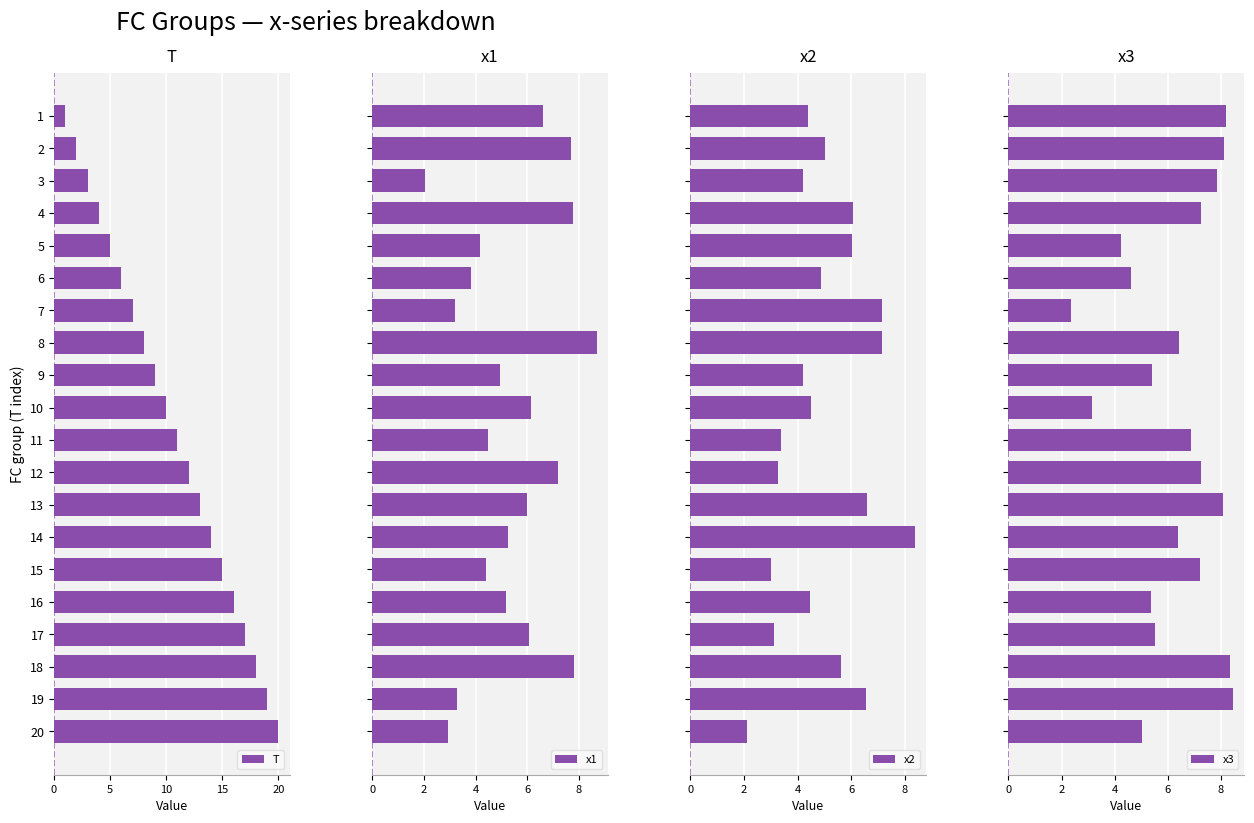

Is it true that T equals 23 at 13?

False